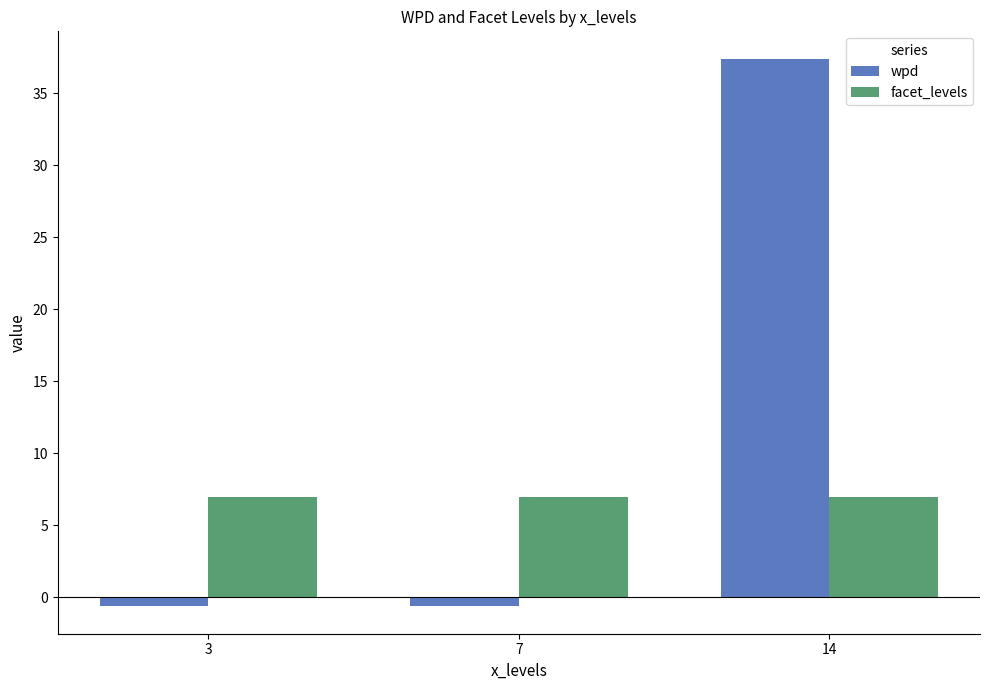

What is the difference between the maximum and second lowest values in the wpd series?

38.0